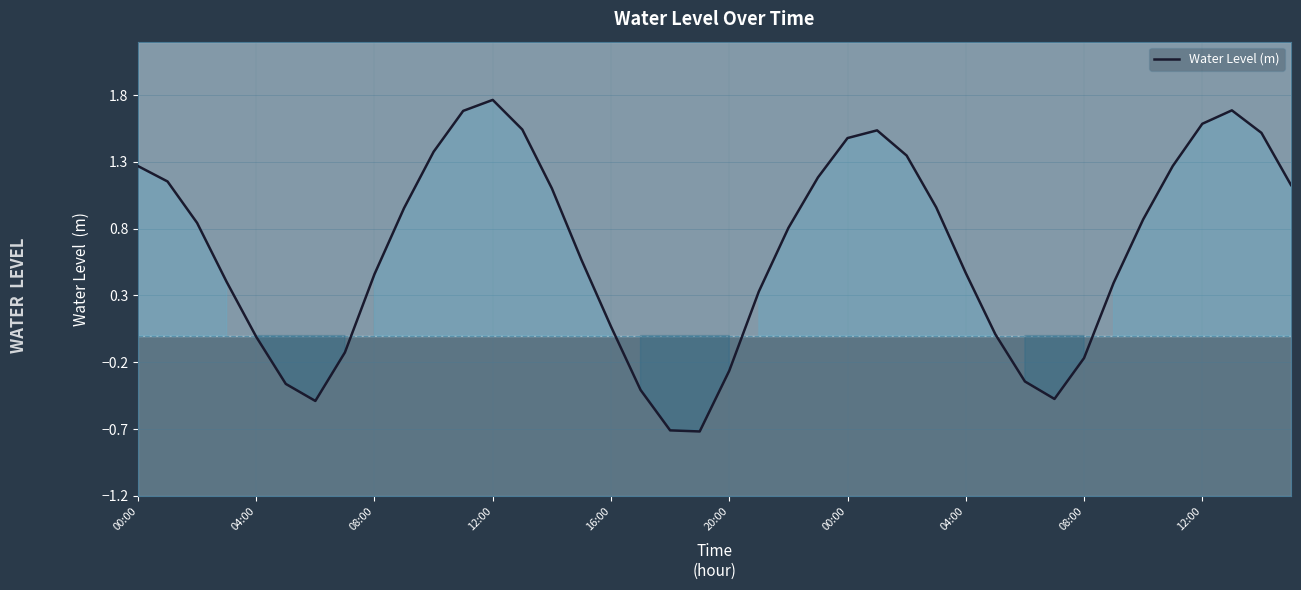

What is the smallest value displayed?

-0.7